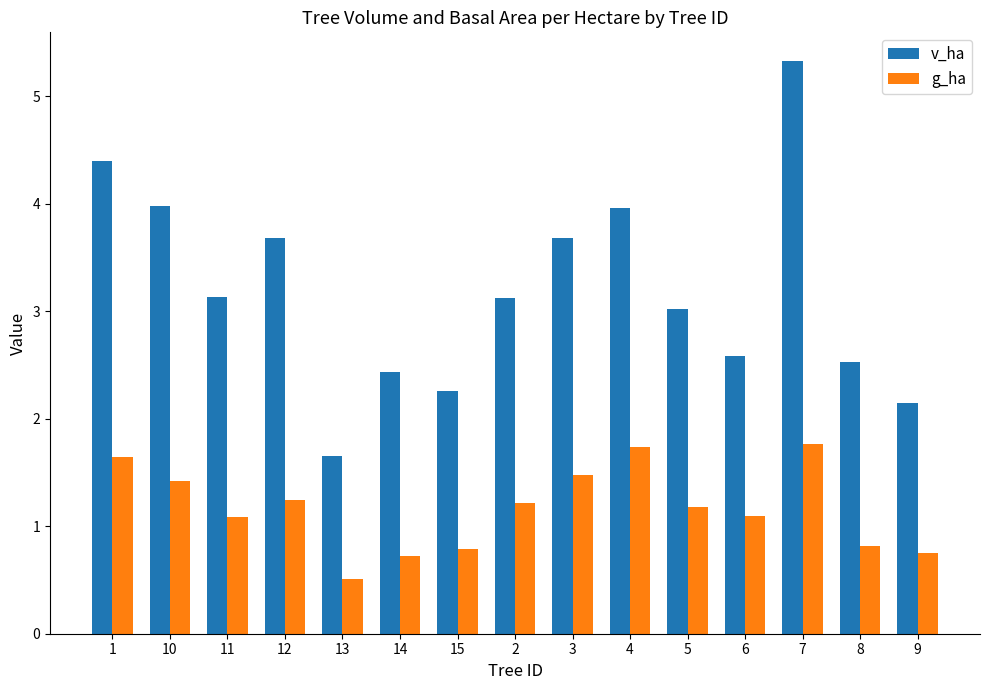

What is the minimum value shown in the chart?

0.5